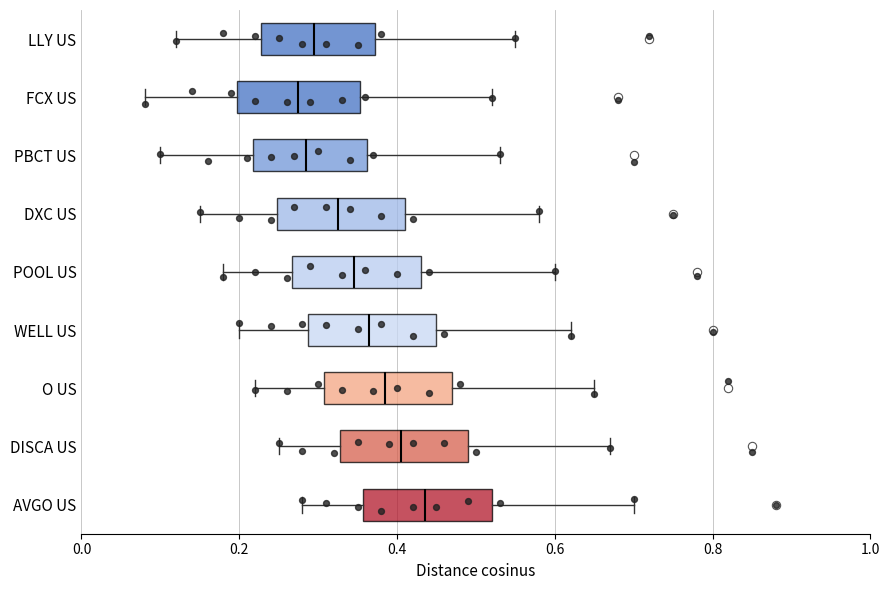

Reading bottom to top, transcribe this box plot: for each box, give where its median line is, the range the box spans, and where its two whiskers end, as read against the x-axis. The values are not printed on the chart, so give them approximately, as read against the axis.

AVGO US: median 0.44, box 0.36 to 0.52, whiskers 0.28 to 0.70
DISCA US: median 0.40, box 0.32 to 0.50, whiskers 0.26 to 0.68
O US: median 0.38, box 0.30 to 0.48, whiskers 0.22 to 0.66
WELL US: median 0.36, box 0.28 to 0.46, whiskers 0.20 to 0.62
POOL US: median 0.34, box 0.26 to 0.44, whiskers 0.18 to 0.60
DXC US: median 0.32, box 0.24 to 0.42, whiskers 0.16 to 0.58
PBCT US: median 0.28, box 0.22 to 0.36, whiskers 0.10 to 0.54
FCX US: median 0.28, box 0.20 to 0.36, whiskers 0.08 to 0.52
LLY US: median 0.30, box 0.22 to 0.38, whiskers 0.12 to 0.56